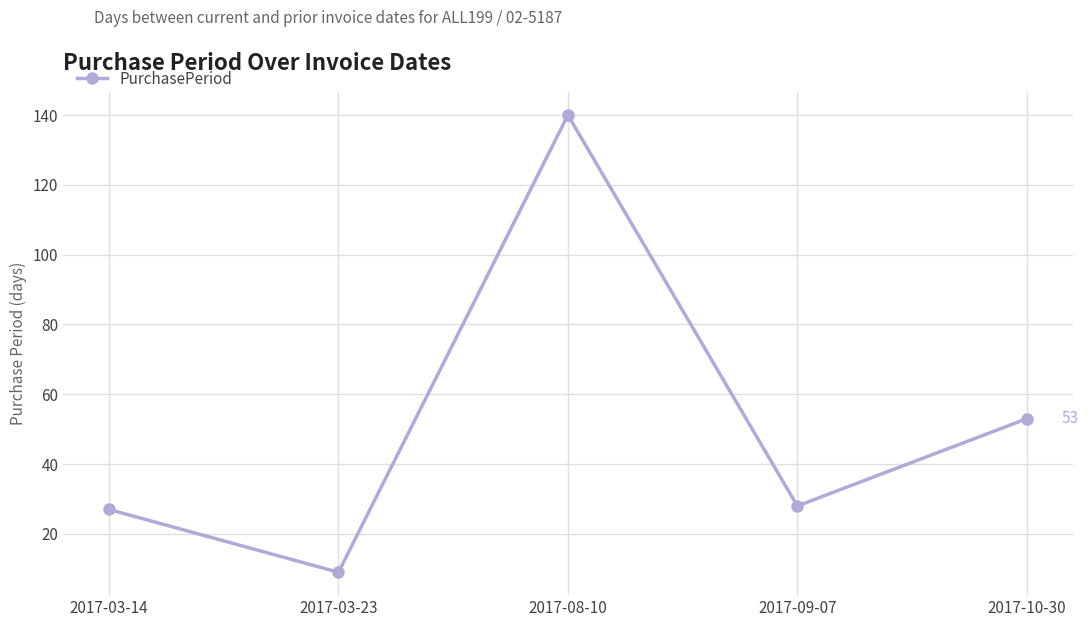

How many values are below 28?

2